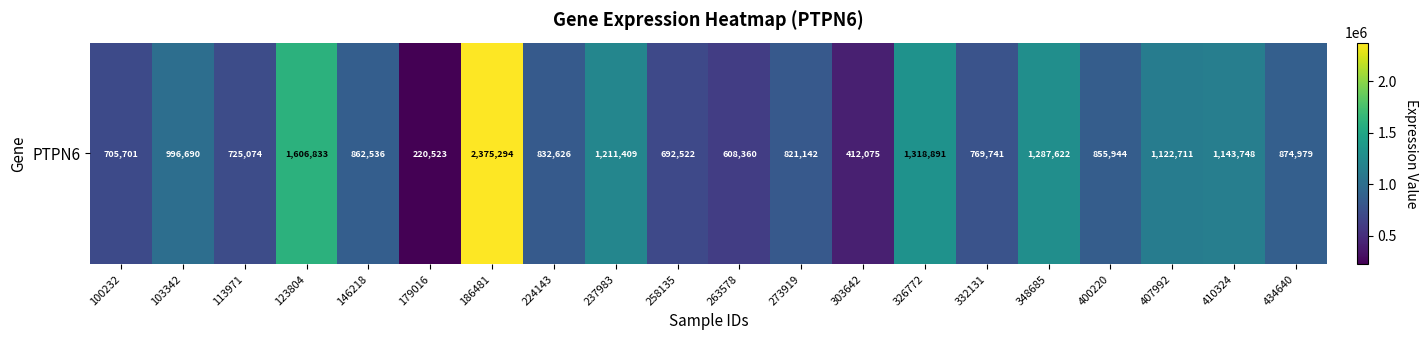

The chart shows a value of 2021761 at 237983. True or false?

False